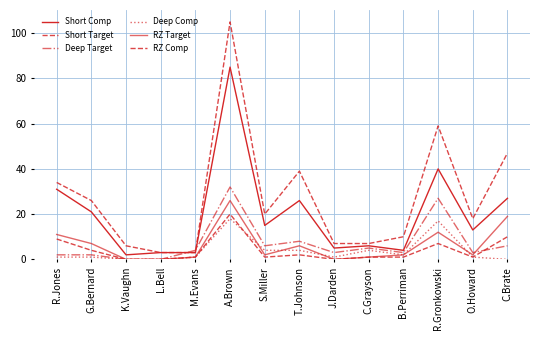

Reading left to right, extract all data points from this chart.

Short Comp: R.Jones=31	G.Bernard=21	K.Vaughn=2	L.Bell=3	M.Evans=3	A.Brown=85	S.Miller=15	T.Johnson=26	J.Darden=5	C.Grayson=6	B.Perriman=4	R.Gronkowski=40	O.Howard=13	C.Brate=27
Short Target: R.Jones=34	G.Bernard=26	K.Vaughn=6	L.Bell=3	M.Evans=3	A.Brown=105	S.Miller=20	T.Johnson=39	J.Darden=7	C.Grayson=7	B.Perriman=10	R.Gronkowski=59	O.Howard=18	C.Brate=47
Deep Target: R.Jones=2	G.Bernard=2	K.Vaughn=0	L.Bell=0	M.Evans=4	A.Brown=32	S.Miller=6	T.Johnson=8	J.Darden=3	C.Grayson=5	B.Perriman=3	R.Gronkowski=27	O.Howard=3	C.Brate=6
Deep Comp: R.Jones=1	G.Bernard=1	K.Vaughn=0	L.Bell=0	M.Evans=1	A.Brown=18	S.Miller=4	T.Johnson=4	J.Darden=1	C.Grayson=4	B.Perriman=2	R.Gronkowski=17	O.Howard=1	C.Brate=0
RZ Target: R.Jones=11	G.Bernard=7	K.Vaughn=0	L.Bell=0	M.Evans=1	A.Brown=26	S.Miller=2	T.Johnson=6	J.Darden=0	C.Grayson=1	B.Perriman=2	R.Gronkowski=12	O.Howard=2	C.Brate=19
RZ Comp: R.Jones=9	G.Bernard=4	K.Vaughn=0	L.Bell=0	M.Evans=1	A.Brown=20	S.Miller=1	T.Johnson=2	J.Darden=0	C.Grayson=1	B.Perriman=1	R.Gronkowski=7	O.Howard=1	C.Brate=10